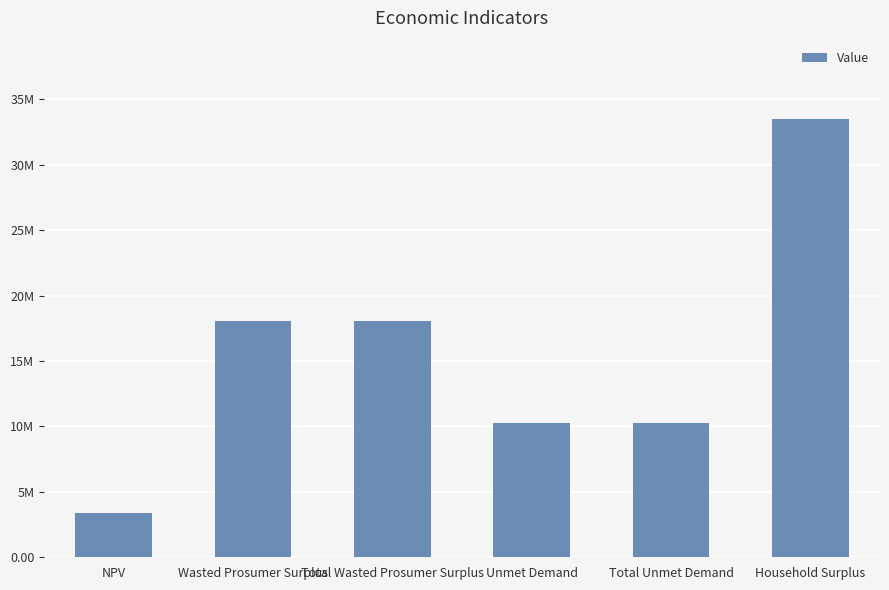

How many bars are there in total?

6